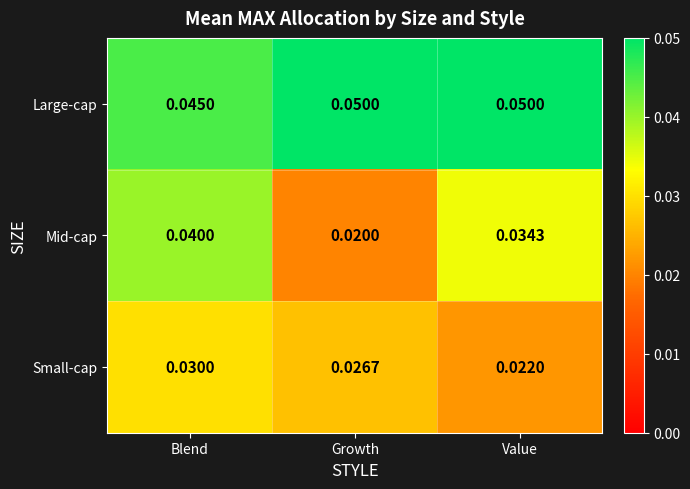

Which series has the widest spread of values?

Mid-cap